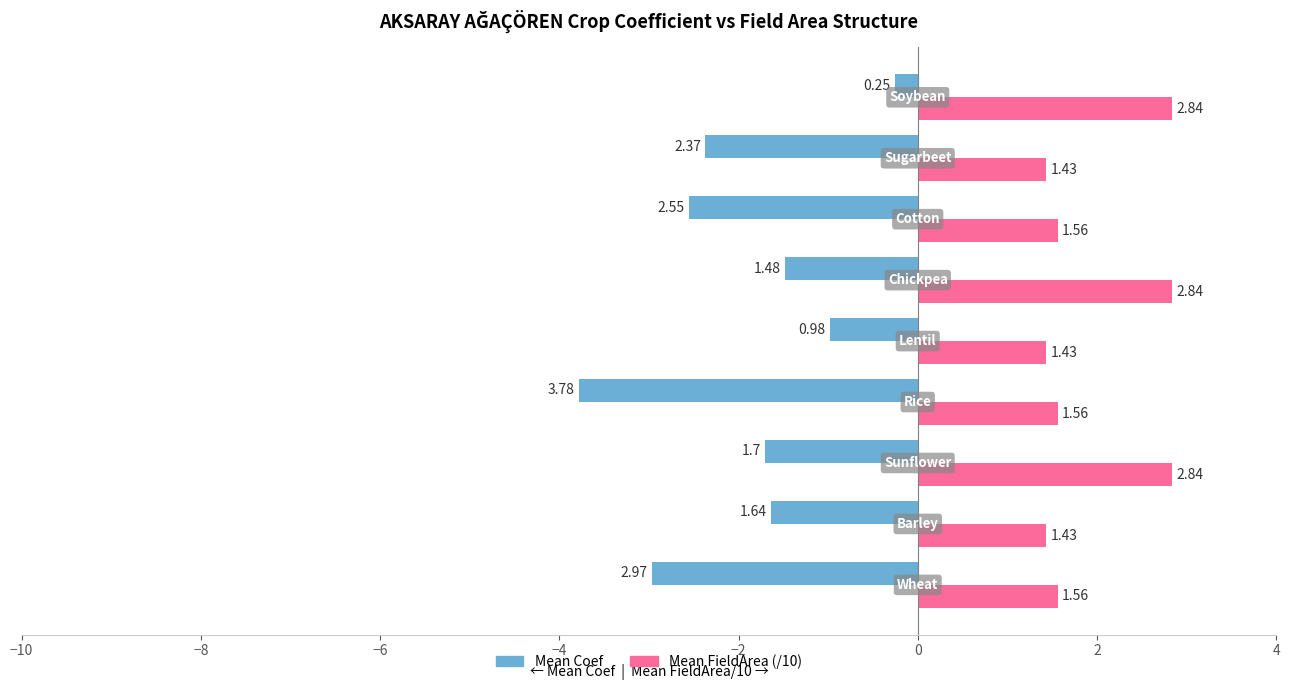

Which series has the largest range (max minus min)?

Mean Coef